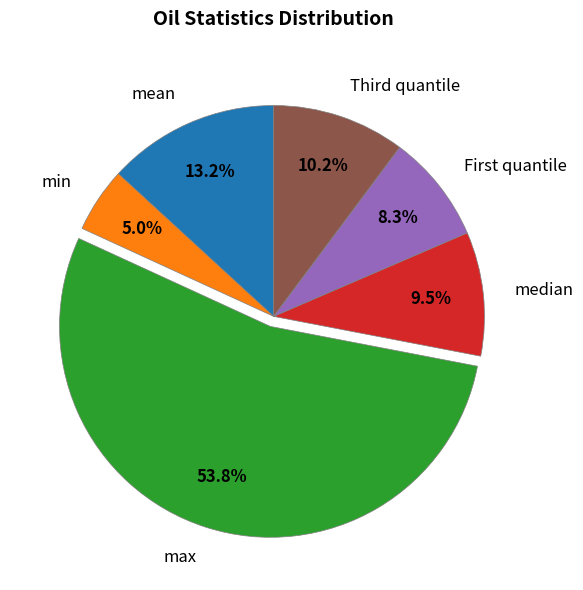

Rank the categories by value from lowest to highest.

min, First quantile, median, Third quantile, mean, max